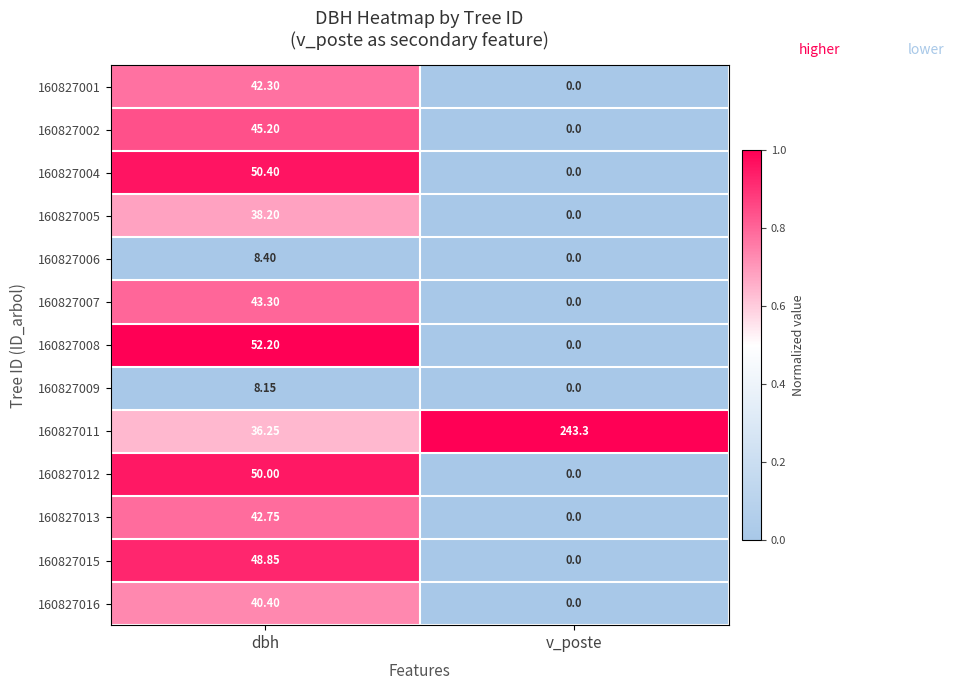

Is the value of 160827009 at dbh greater than the value of 160827007 at dbh?

No